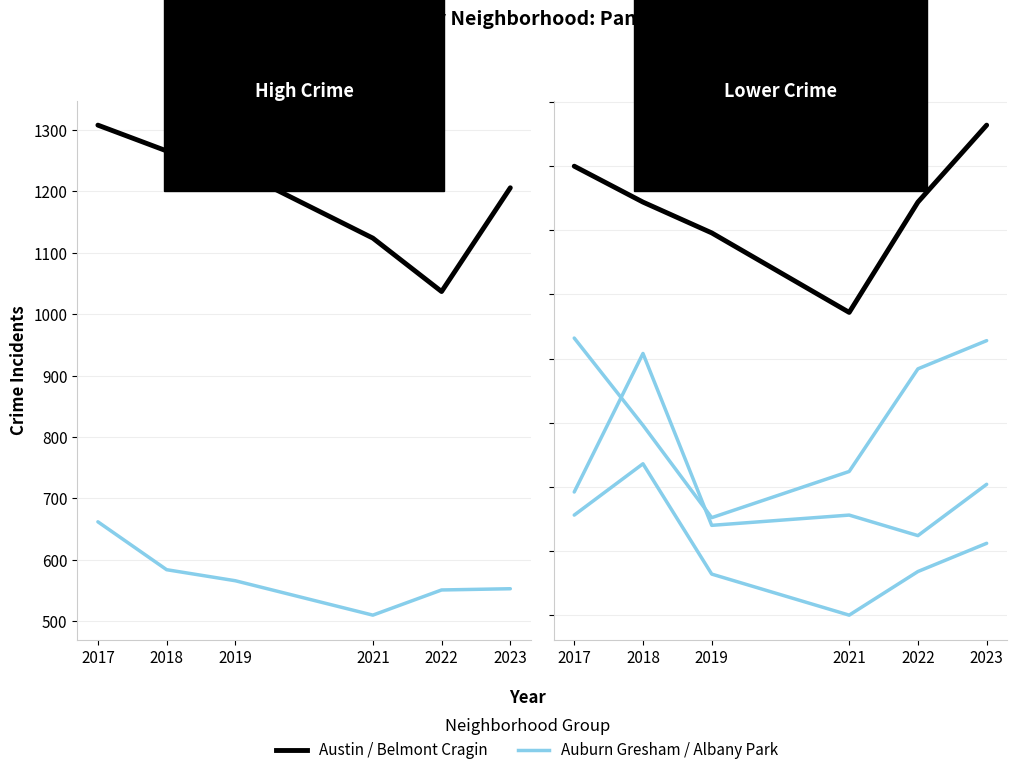

At 2023, list the series in order from largest to smallest.

Austin, Auburn Gresham, Belmont Cragin, Brighton Park, Albany Park, Avondale